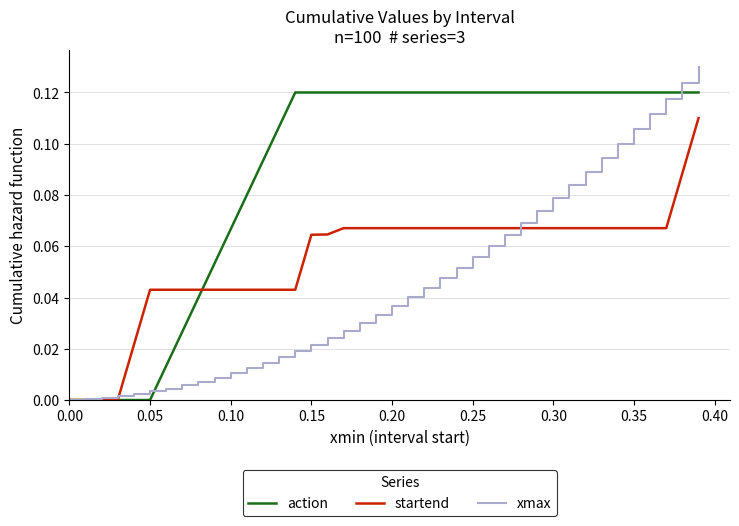

Which series has the widest spread of values?

xmax